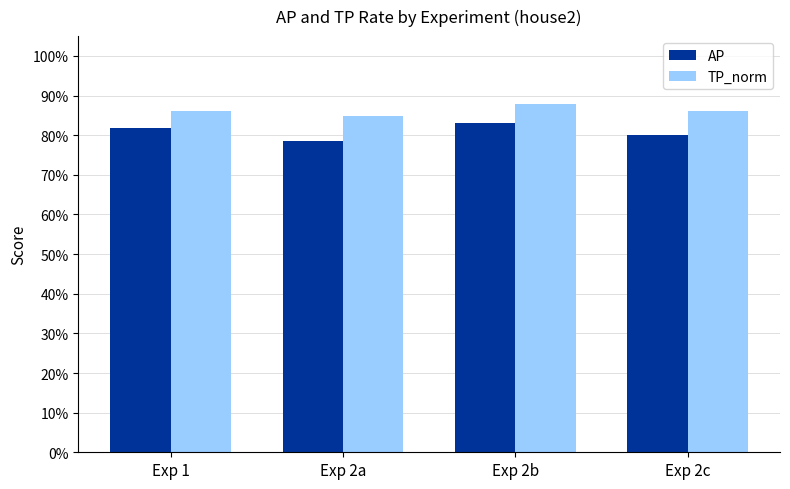

List the labels in order of TP_norm value, smallest first.

Exp 2a, Exp 2c, Exp 1, Exp 2b